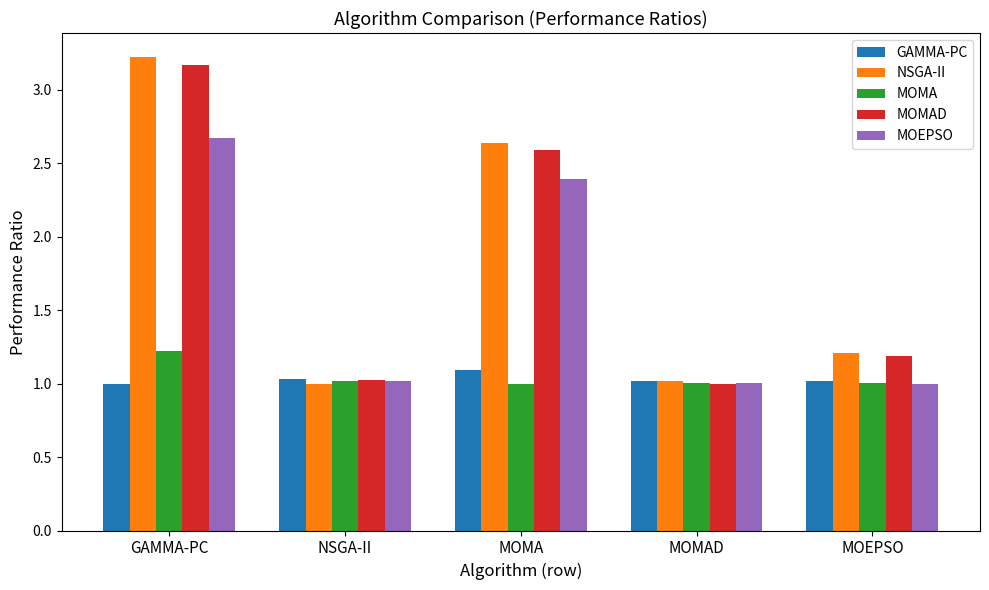

What are all the series names shown in the legend?

GAMMA-PC, NSGA-II, MOMA, MOMAD, MOEPSO